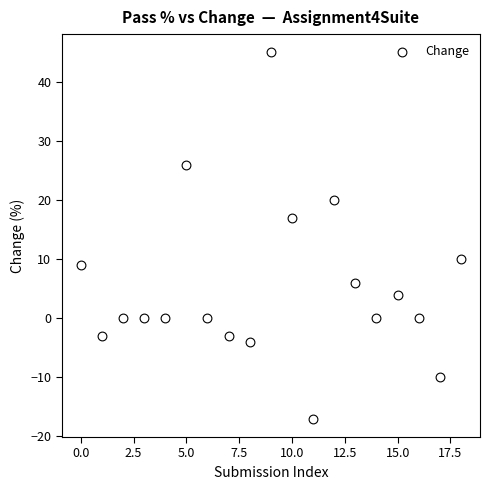

What Y value in the scatter plot is closest to 14?

17